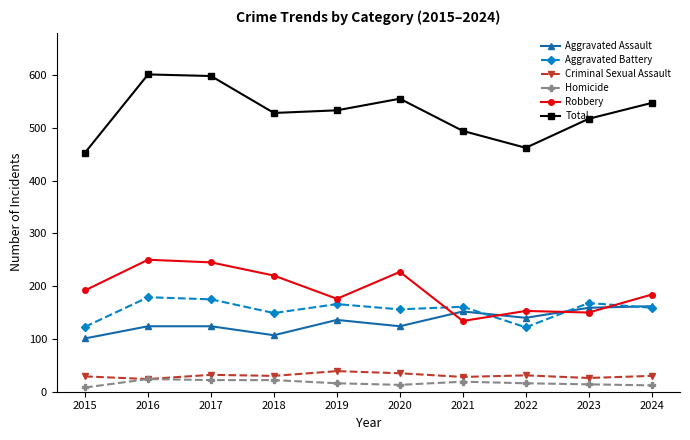

True or false: Total and Robbery cross at least once.

False